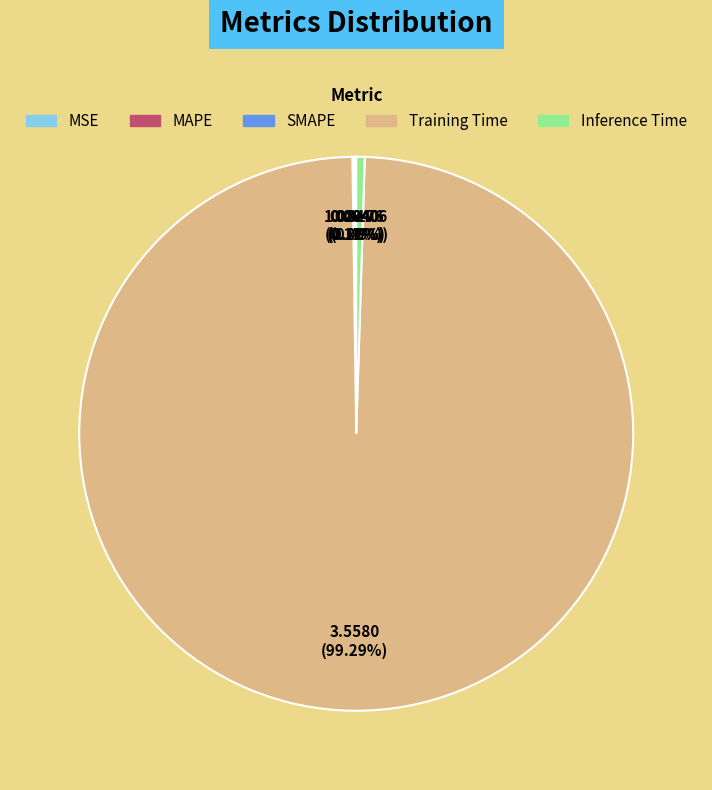

Does any single category account for the majority?

Yes